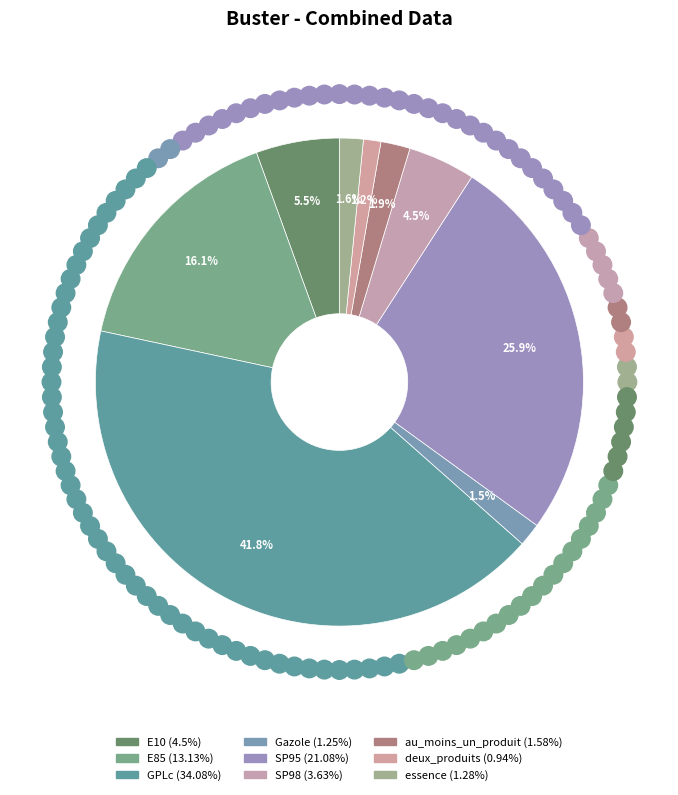

The Gazole slice represents 7% of the pie. True or false?

False